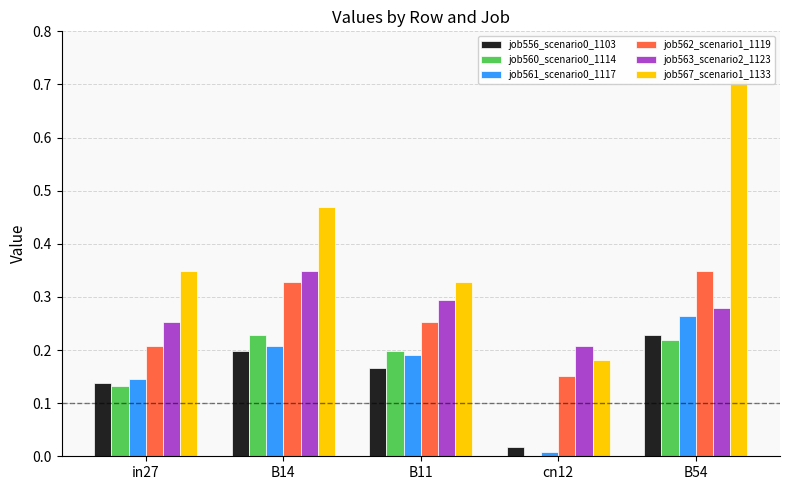

How many bars are there in total?

30